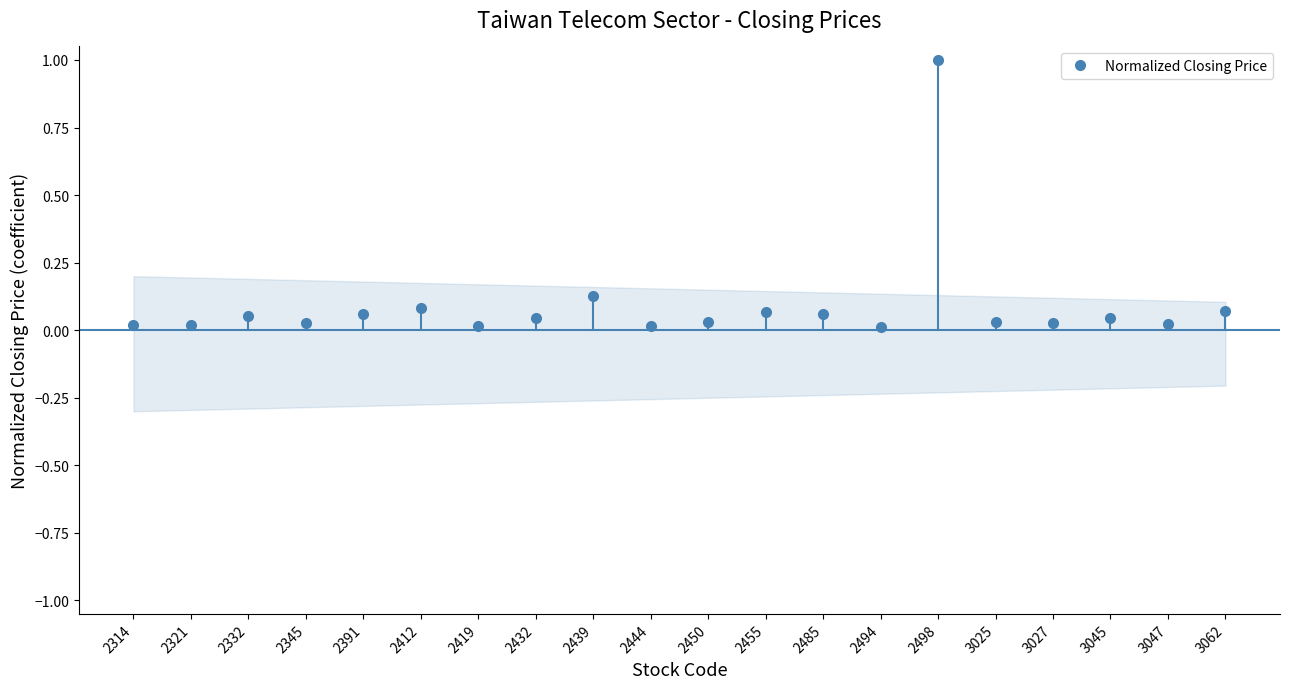

How many interior local valleys (lower than both neighbors) does the data have?

7